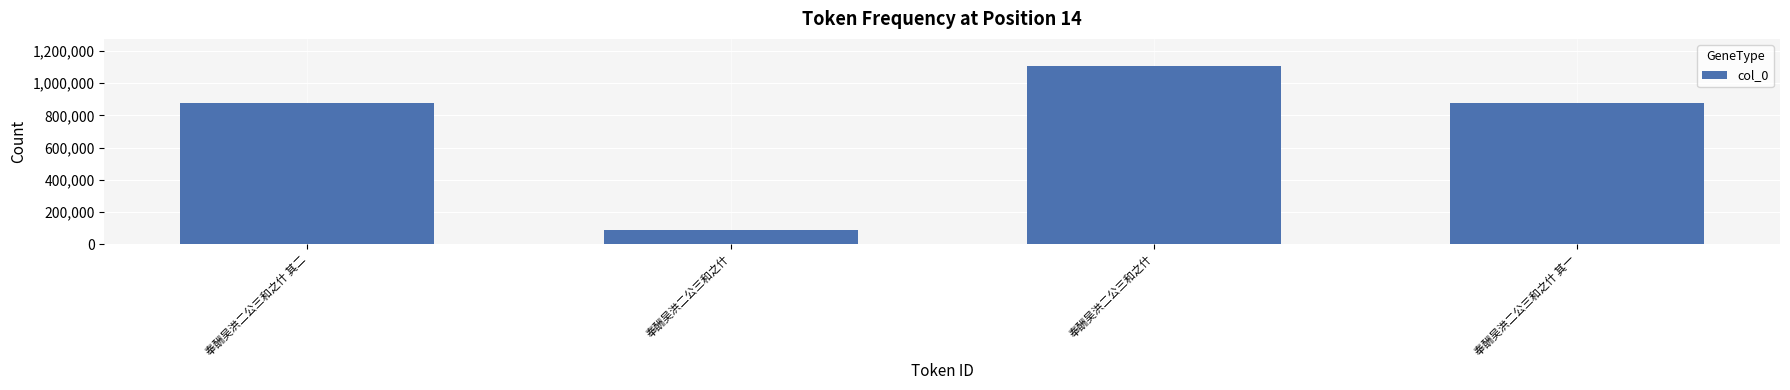

At which label is the value closest to 597531?

奉酬吴洪二公三和之什 其二